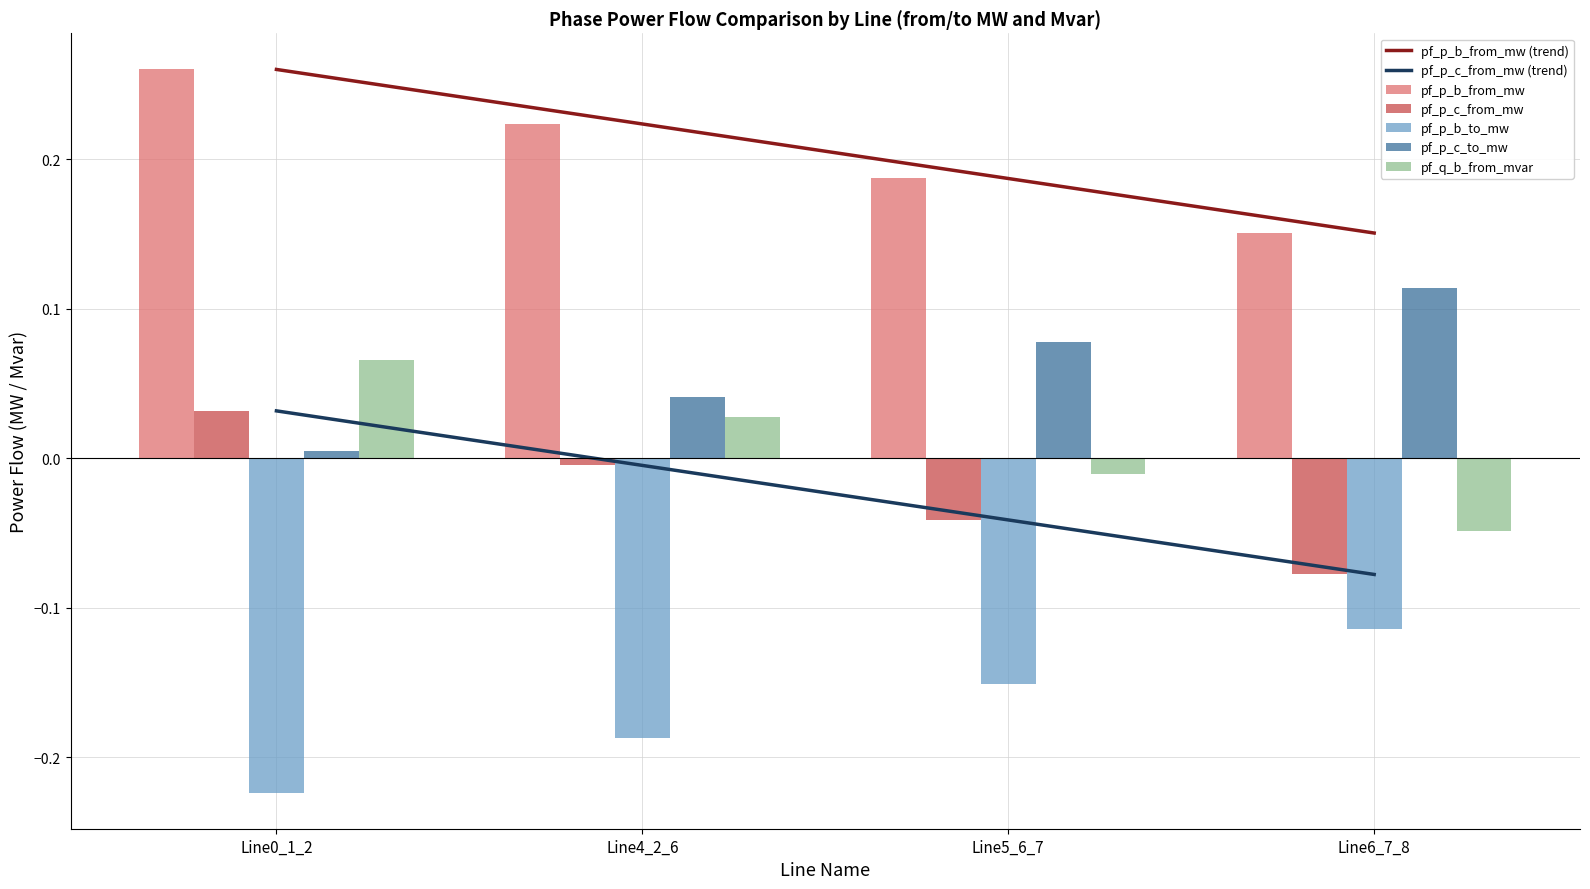

What is the highest value of the pf_p_b_from_mw series?

0.3